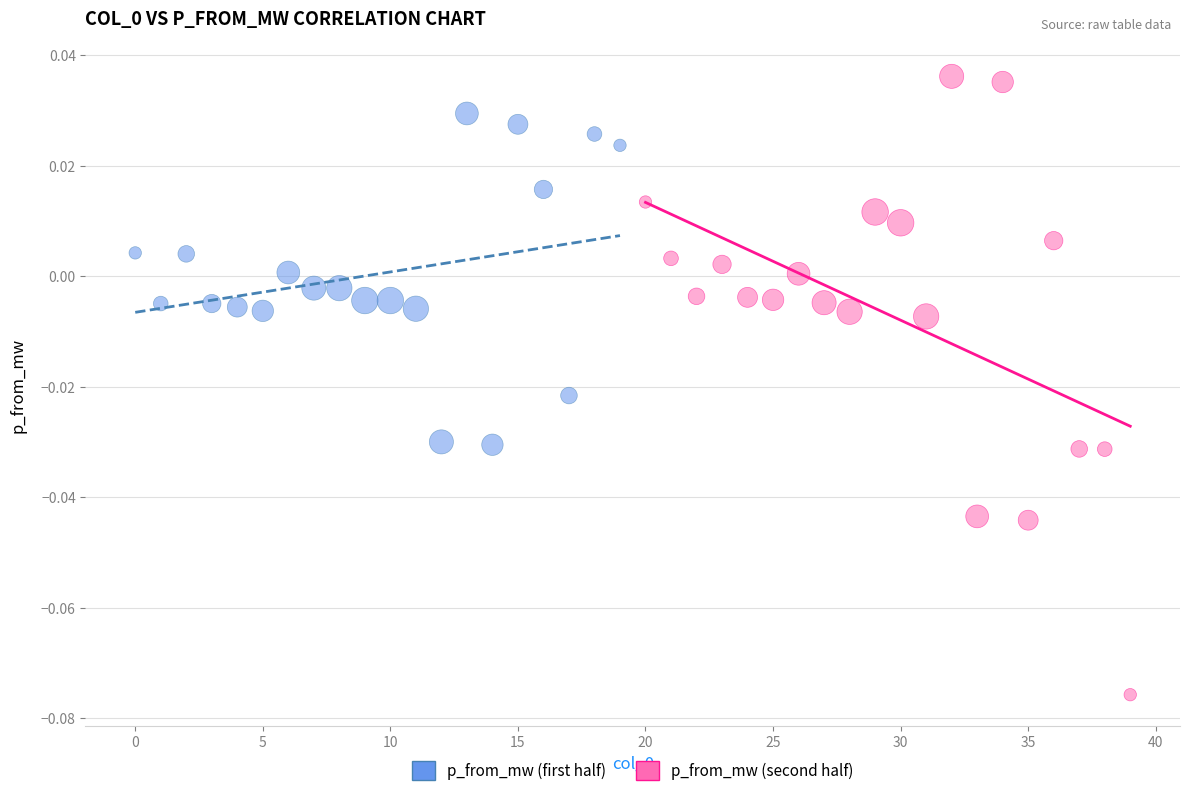

What are all the series names shown in the legend?

p_from_mw (first half), p_from_mw (second half)